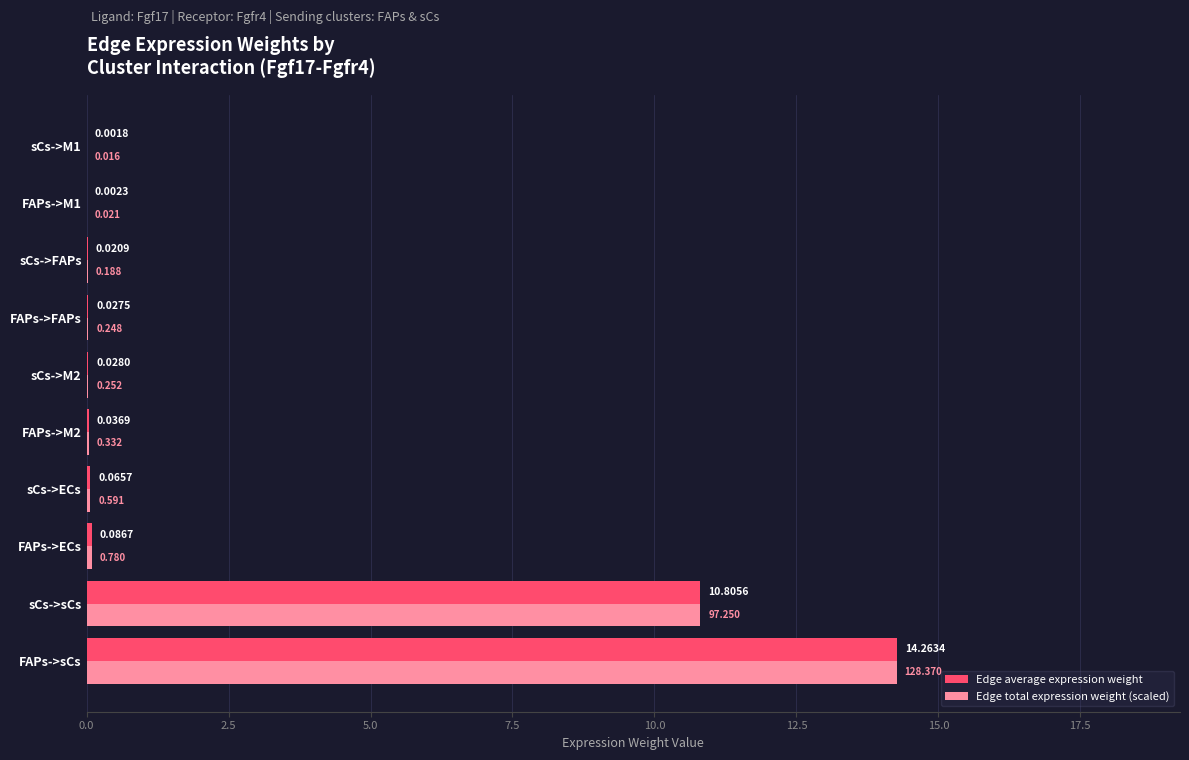

At which category is the sum across all series the highest?

FAPs->sCs